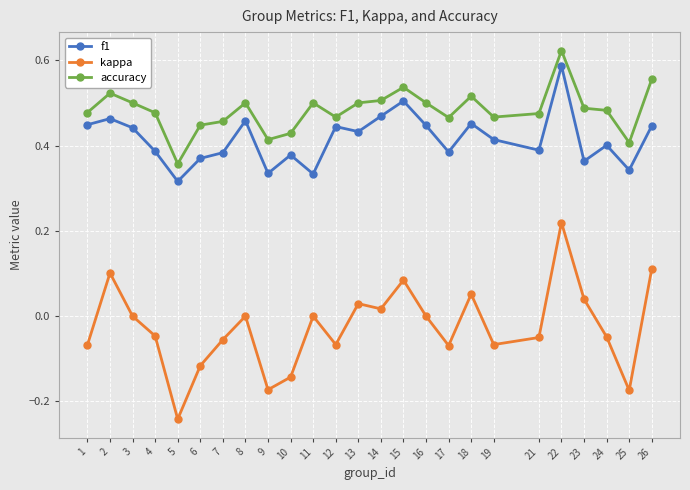

Which category has the highest value across all series?

22